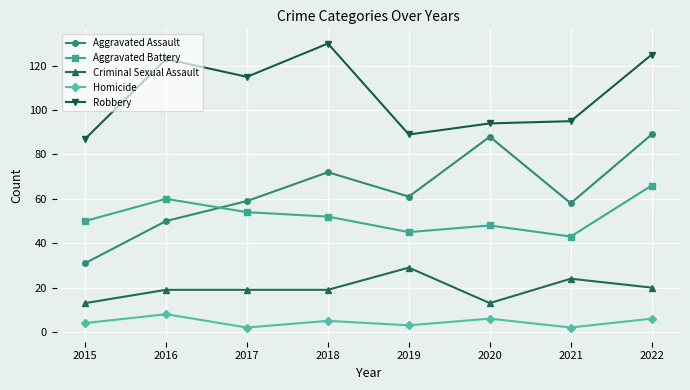

Where is the first local maximum for Homicide?

2016